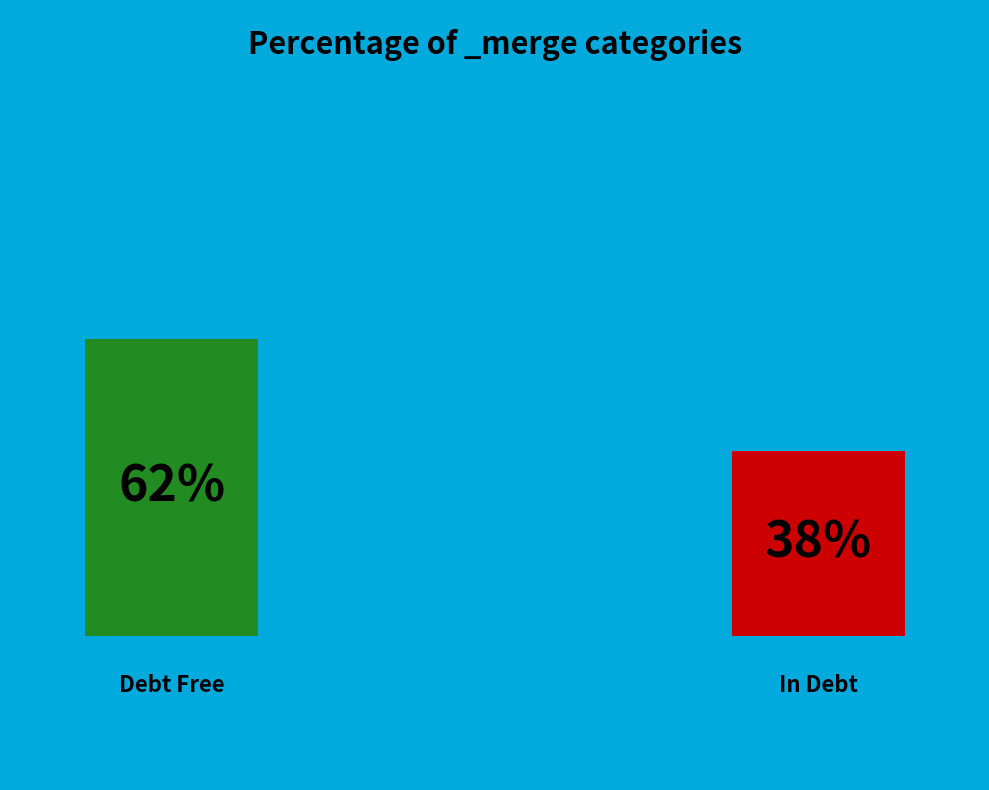

True or false: left_only accounts for 30% of the total.

False